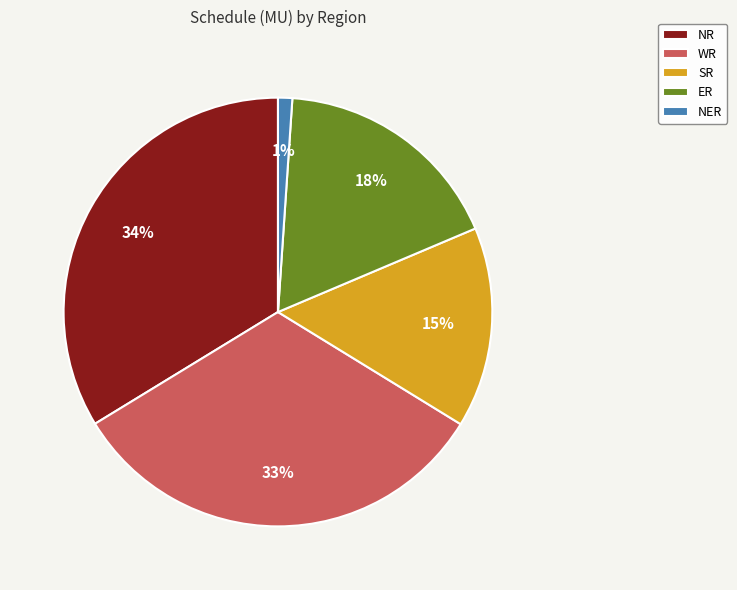

Do WR and NR together represent more than half of the pie?

Yes